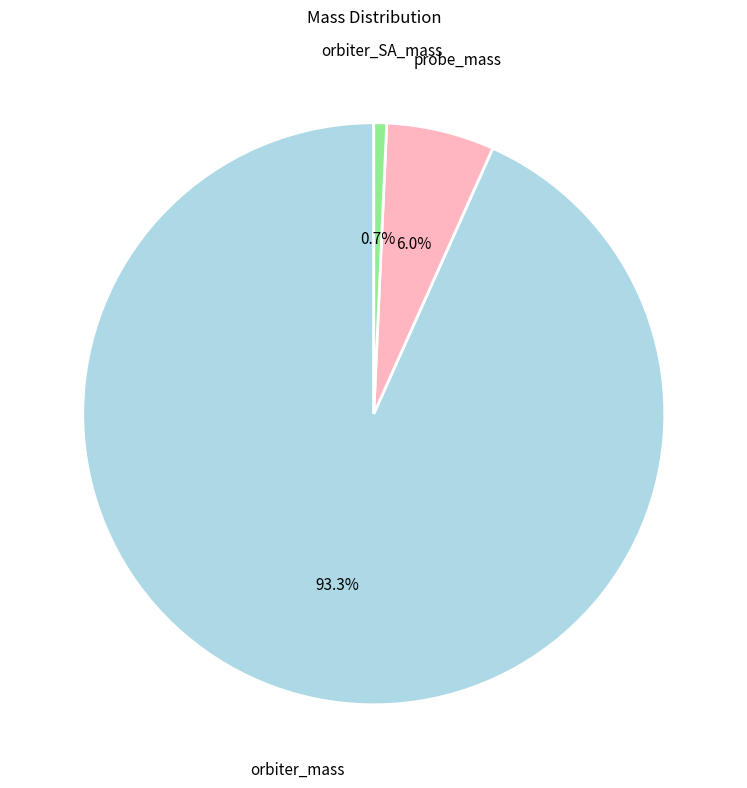

How many slices are in this pie chart?

3